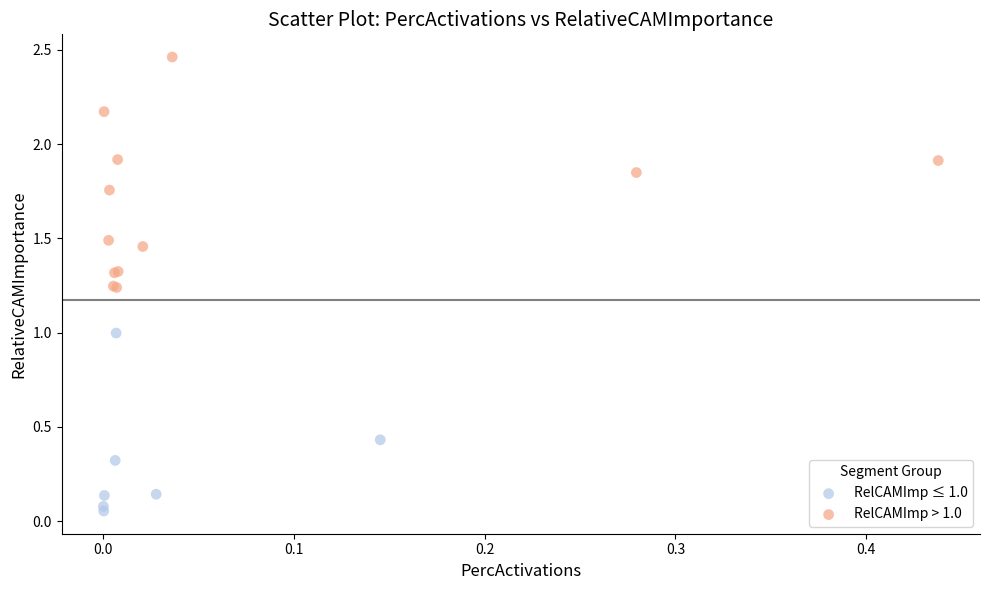

Which series reaches the maximum Y coordinate?

RelCAMImp > 1.0